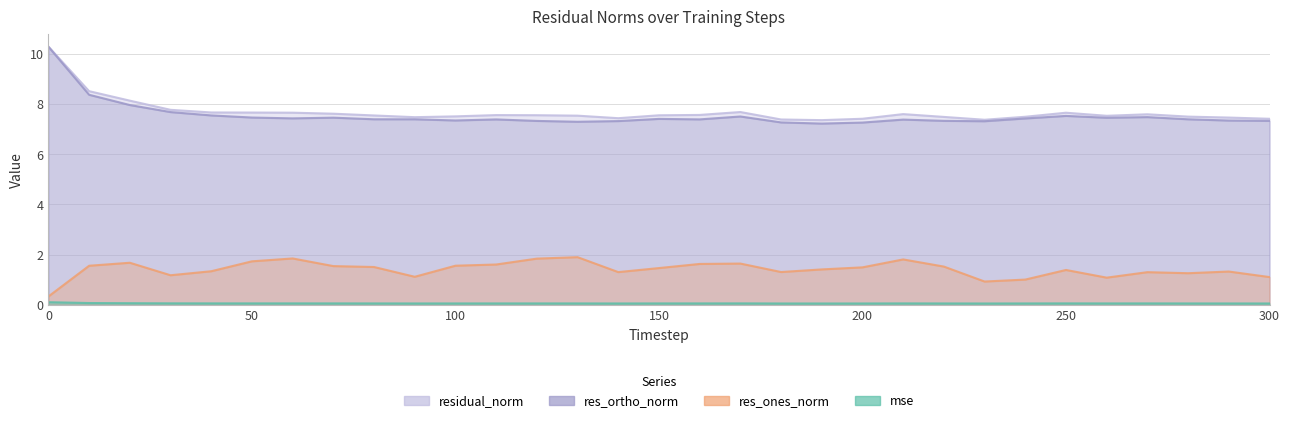

True or false: mse and res_ones_norm cross at least once.

False